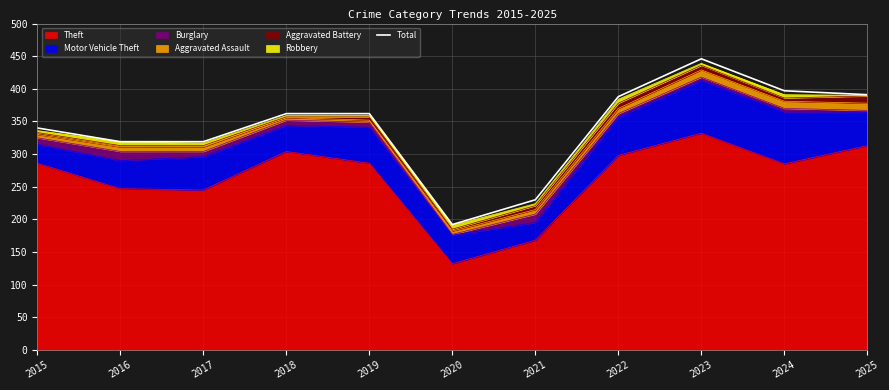

How many lines are shown in the chart?

1